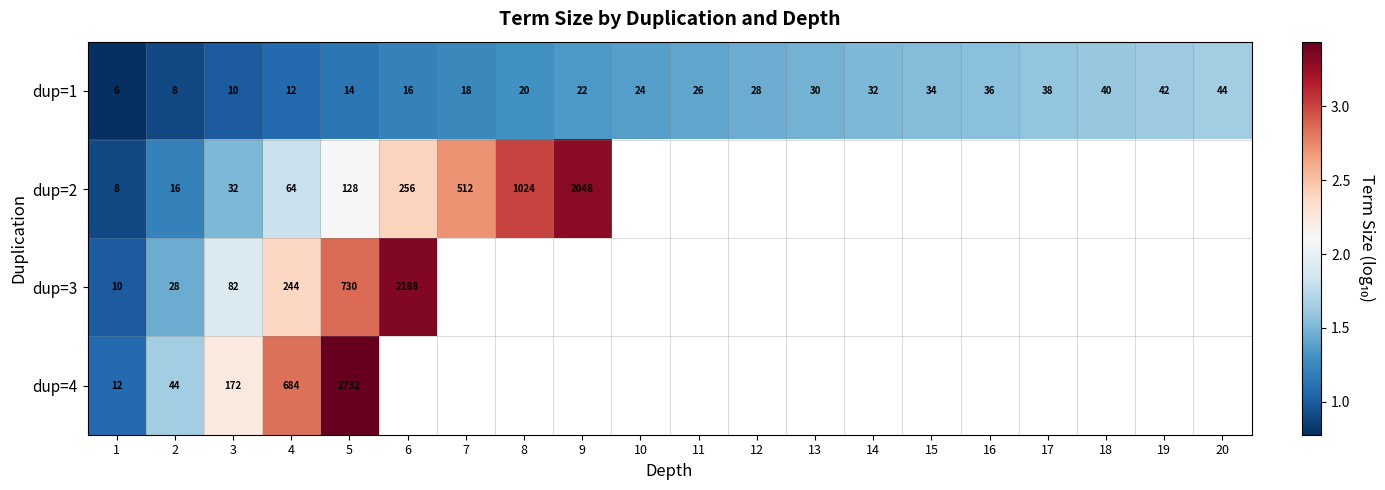

How many data points in dup=1 are less than 26?

10